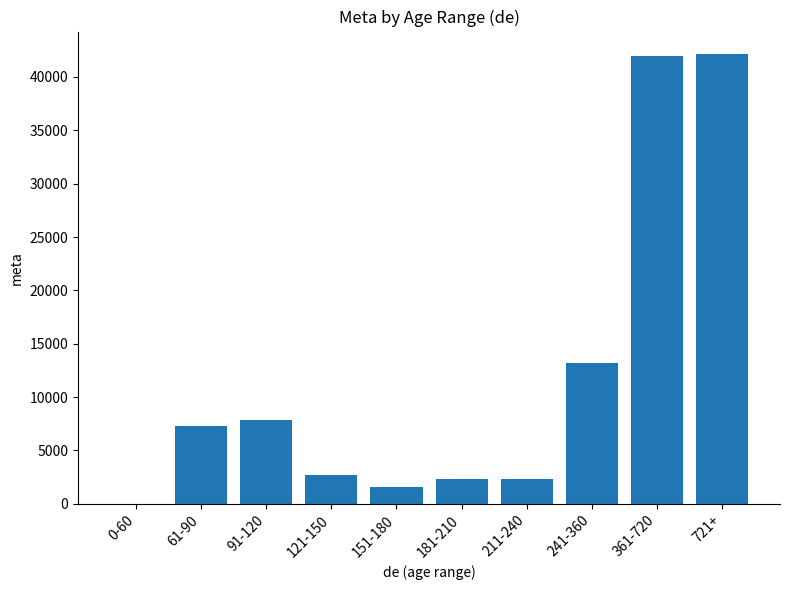

How many positive values are there?

9